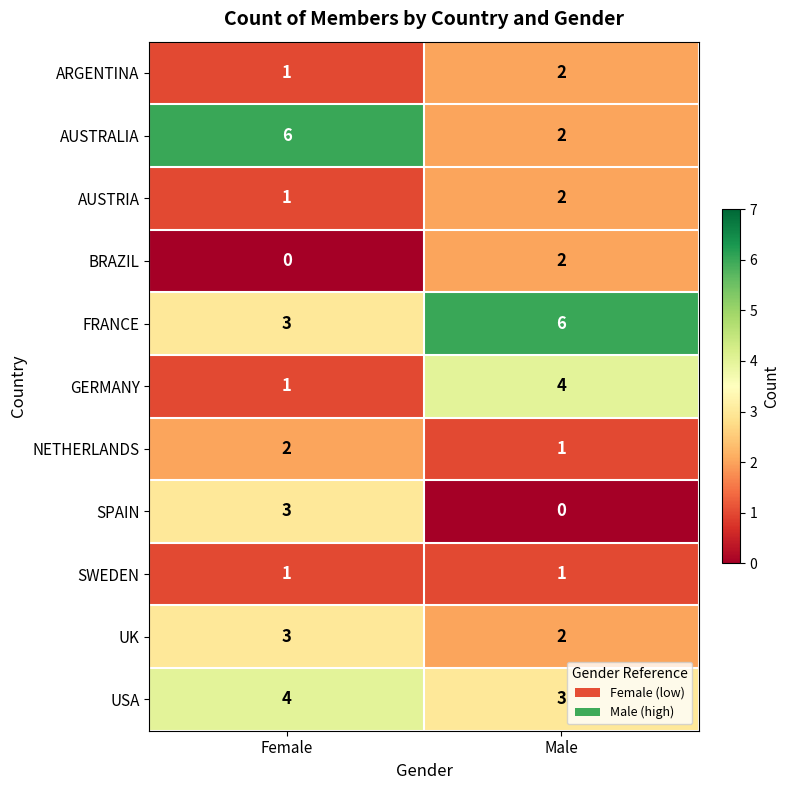

The value of UK at Male is 3. True or false?

False